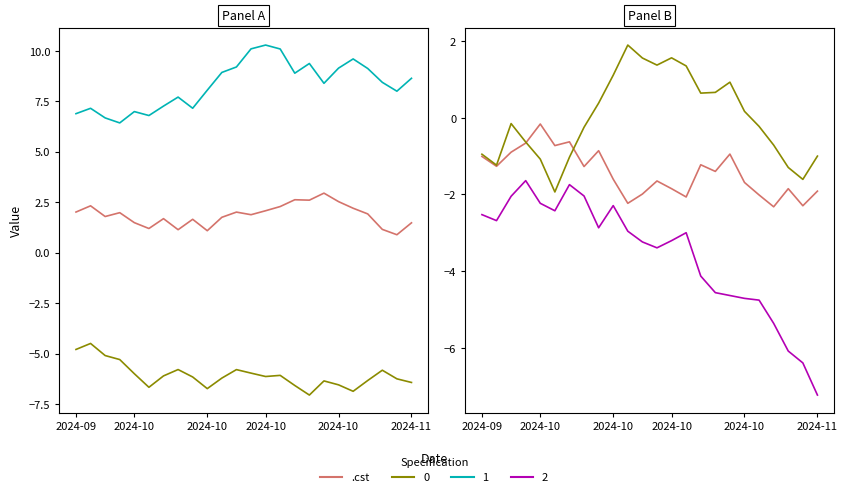

Is it true that the value at 2024-10 is -1.0?

False